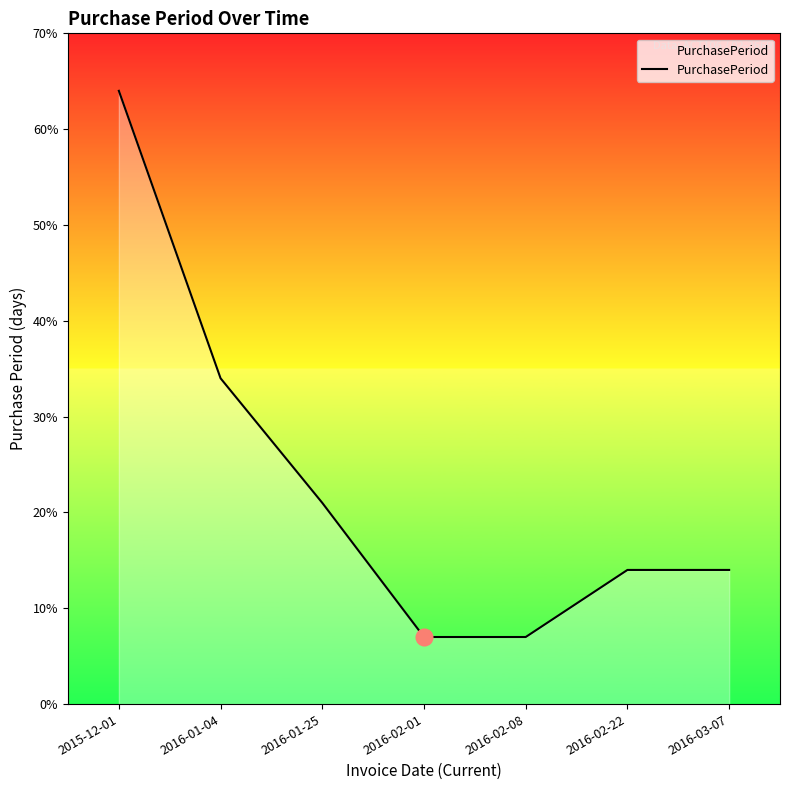

Is it true that the value at 2015-12-01 is 64?

True